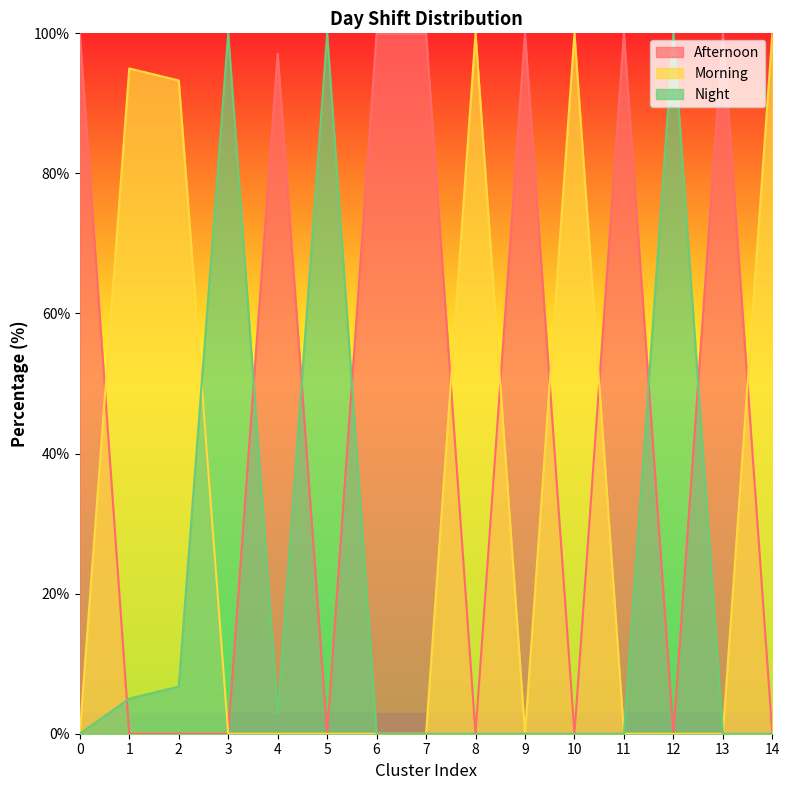

How many data points does each series have?

15